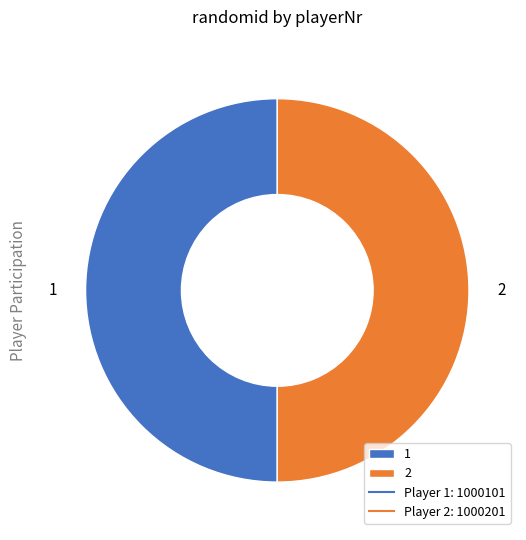

Approximately how many times larger is the value at 1 compared to 2?

1.0